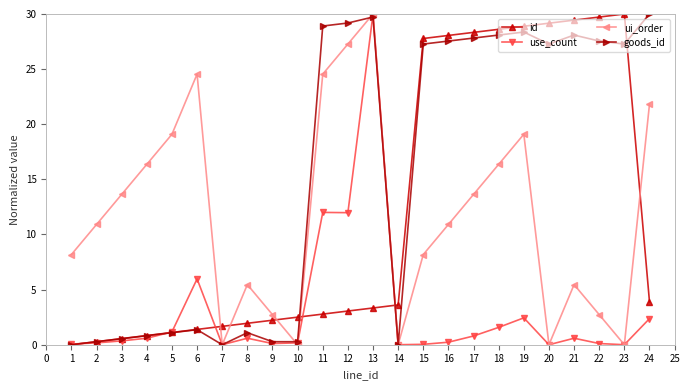

At which category is the sum across all series the highest?

13